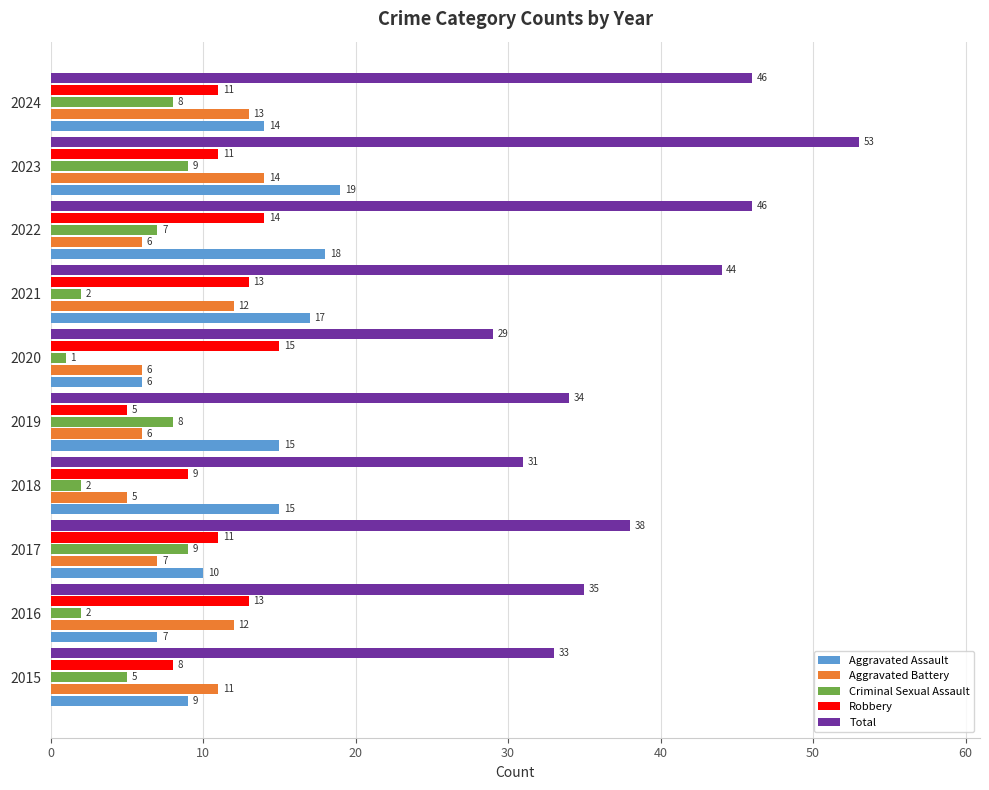

How many categories are shown in the chart?

10